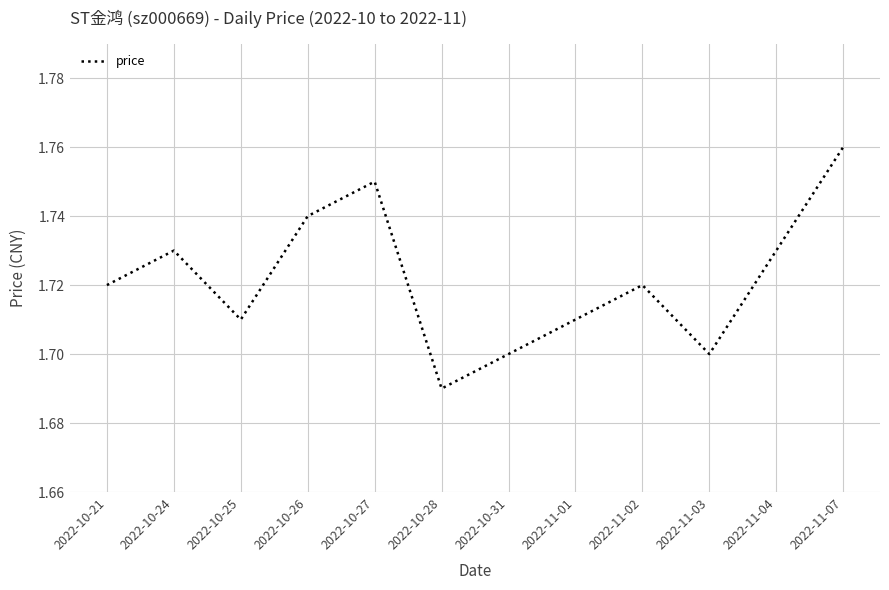

Which label corresponds to the smallest value in the chart?

2022-10-28